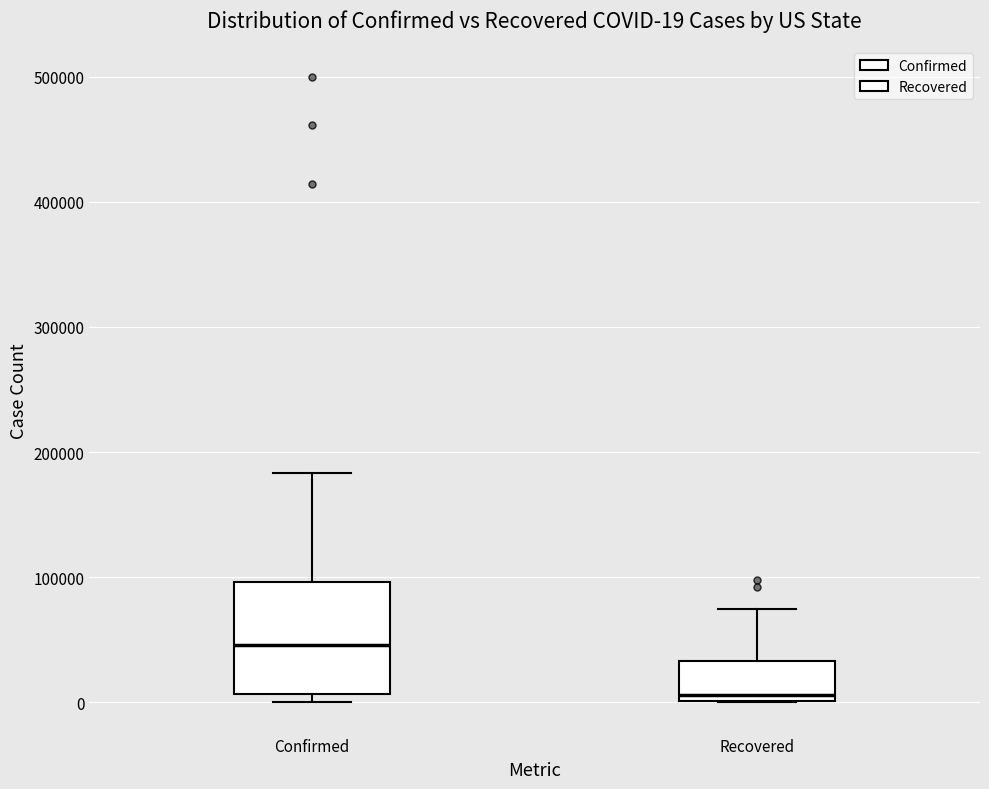

Which box's median line is the highest?

Confirmed